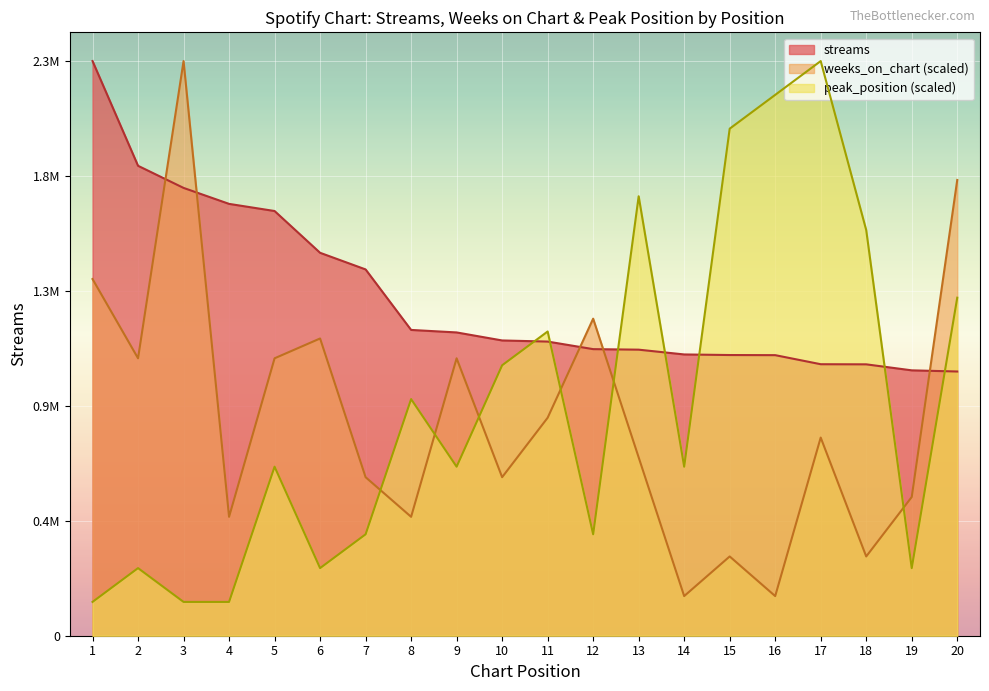

At which label is streams closest to 1698612?

5